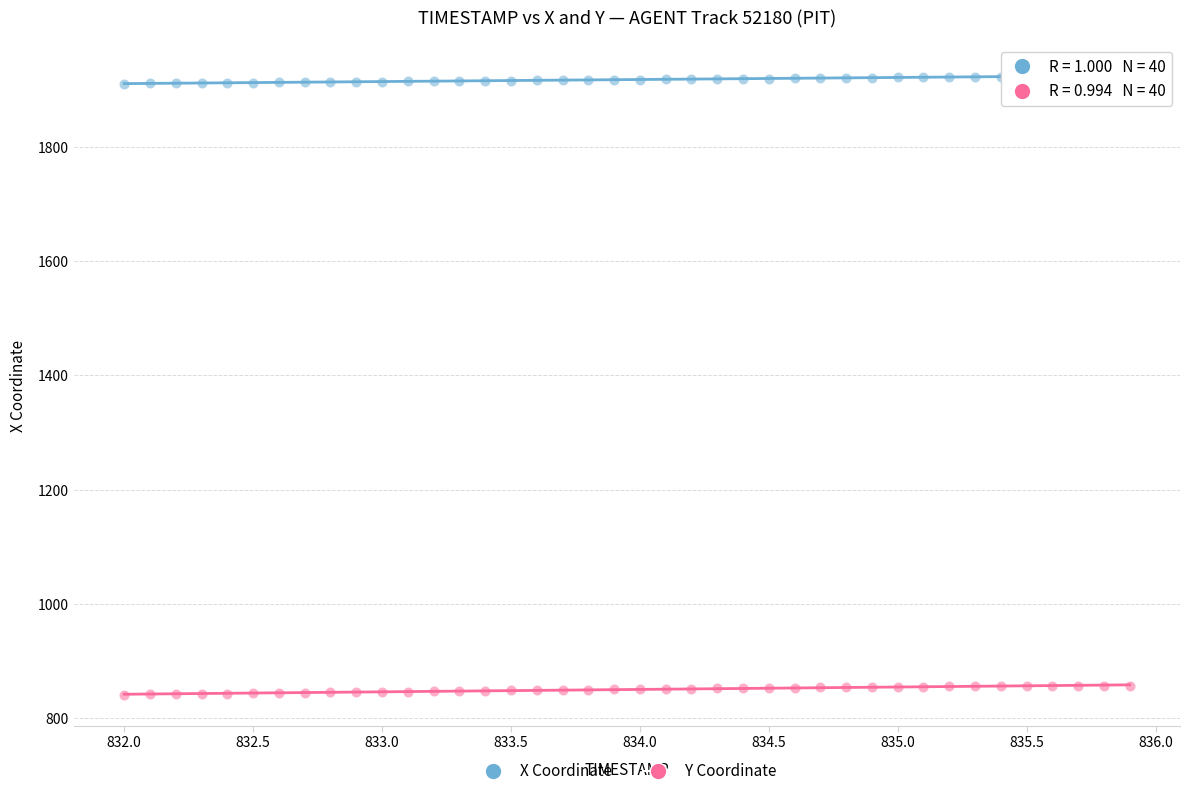

Which series reaches the minimum Y coordinate?

Y Coordinate